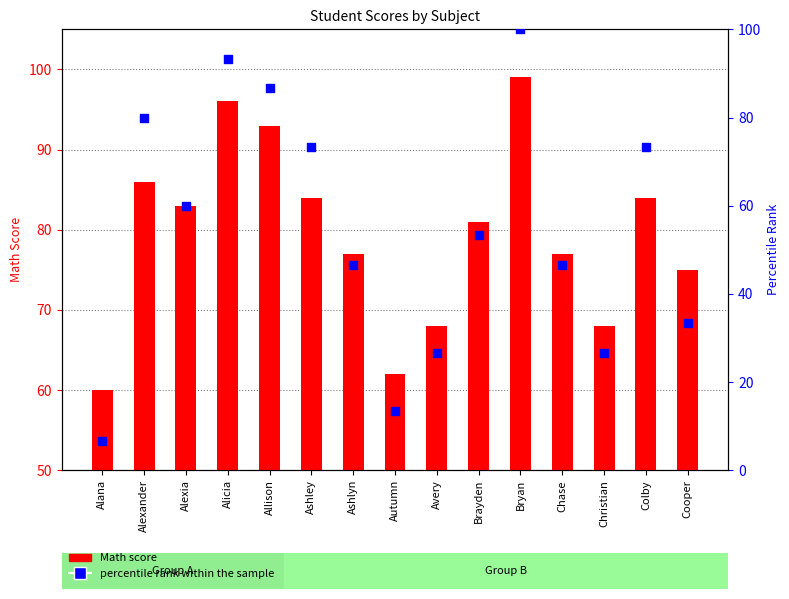

At which category is the sum across all series the highest?

Bryan